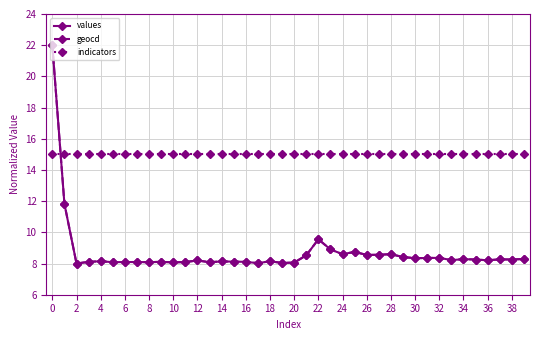

What is the minimum value for indicators?

15.0